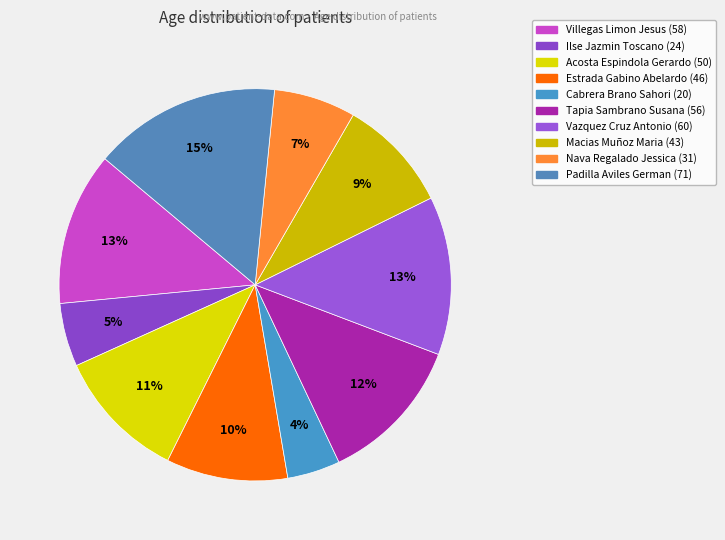

How many segments does this pie chart have?

10